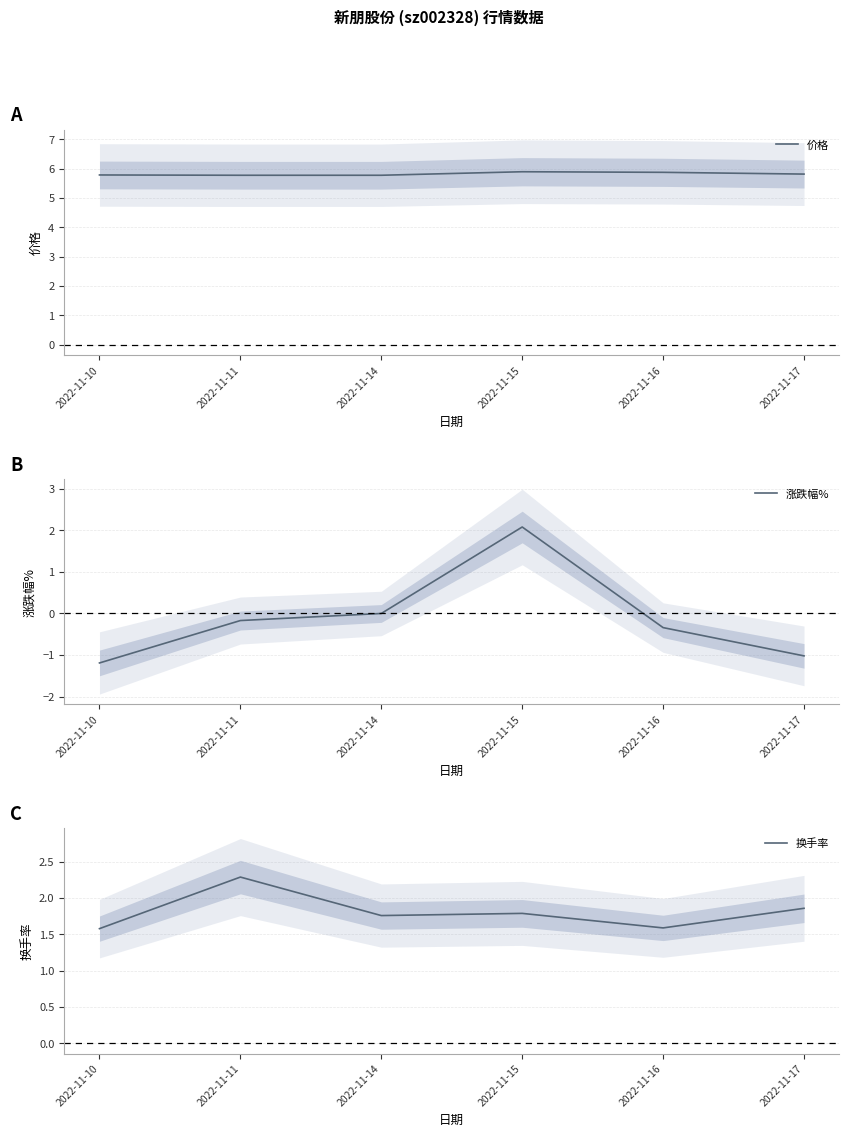

After their last crossing, which series has the higher values: 涨跌幅% or 换手率?

换手率